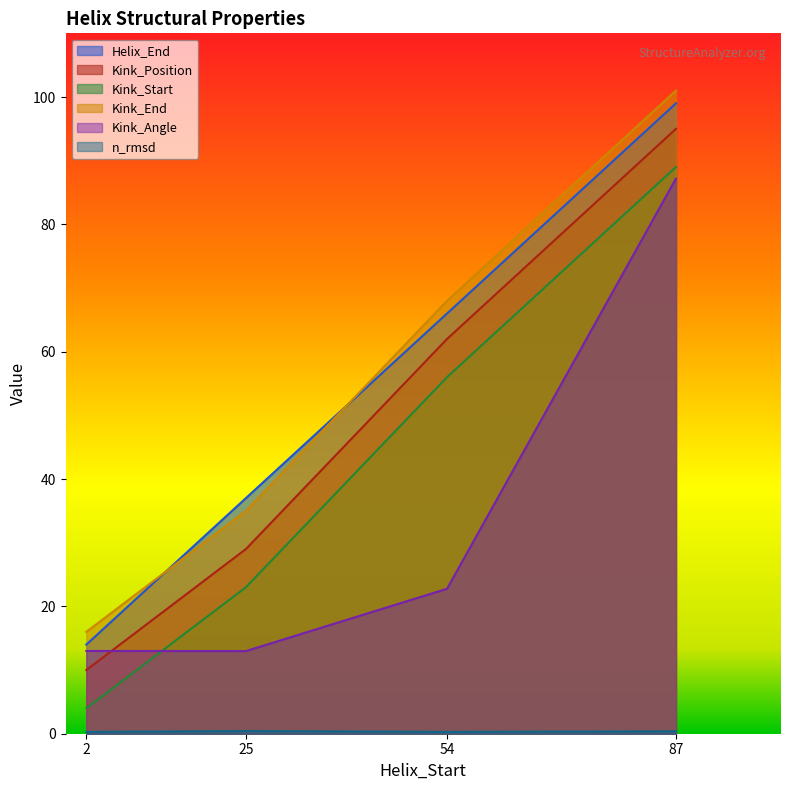

How many data points in Kink_Angle are above 22?

2